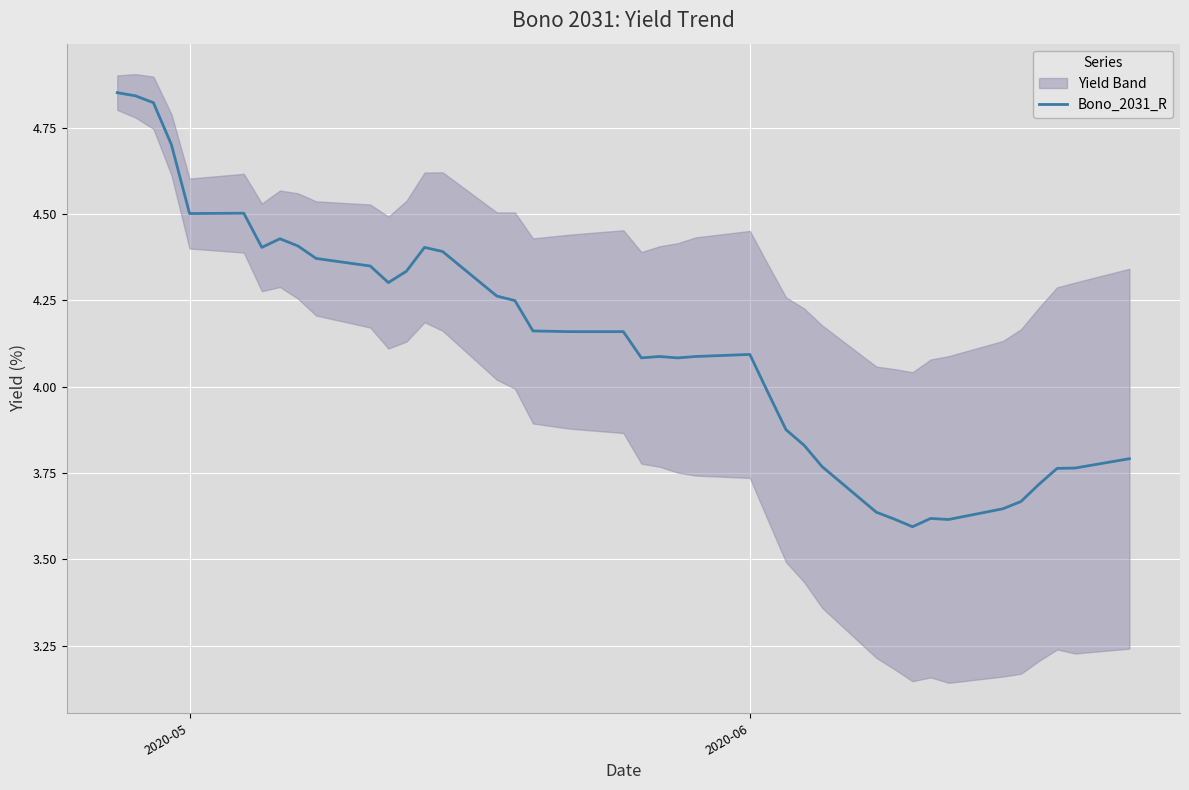

How many data points are above 4?

25